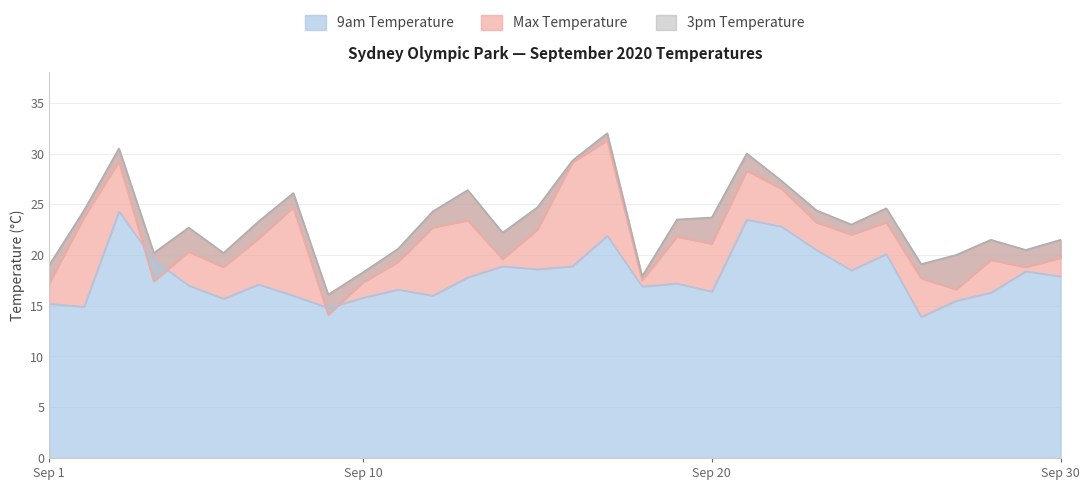

Is it true that 9am Temperature equals 5.0 at Sep 30?

False